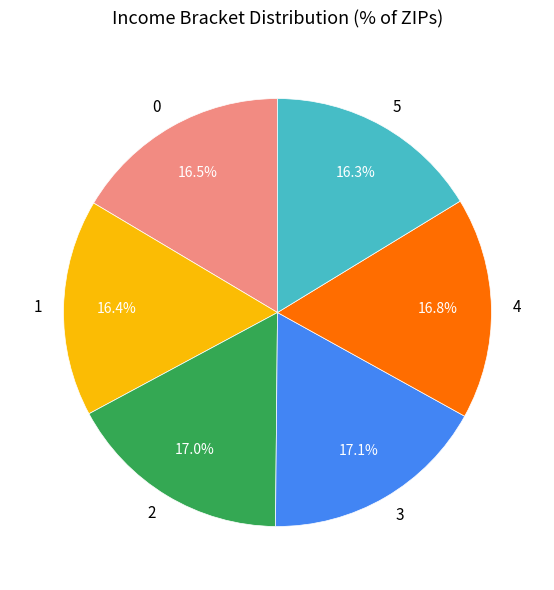

To the nearest percent, what is the average slice percentage?

17%